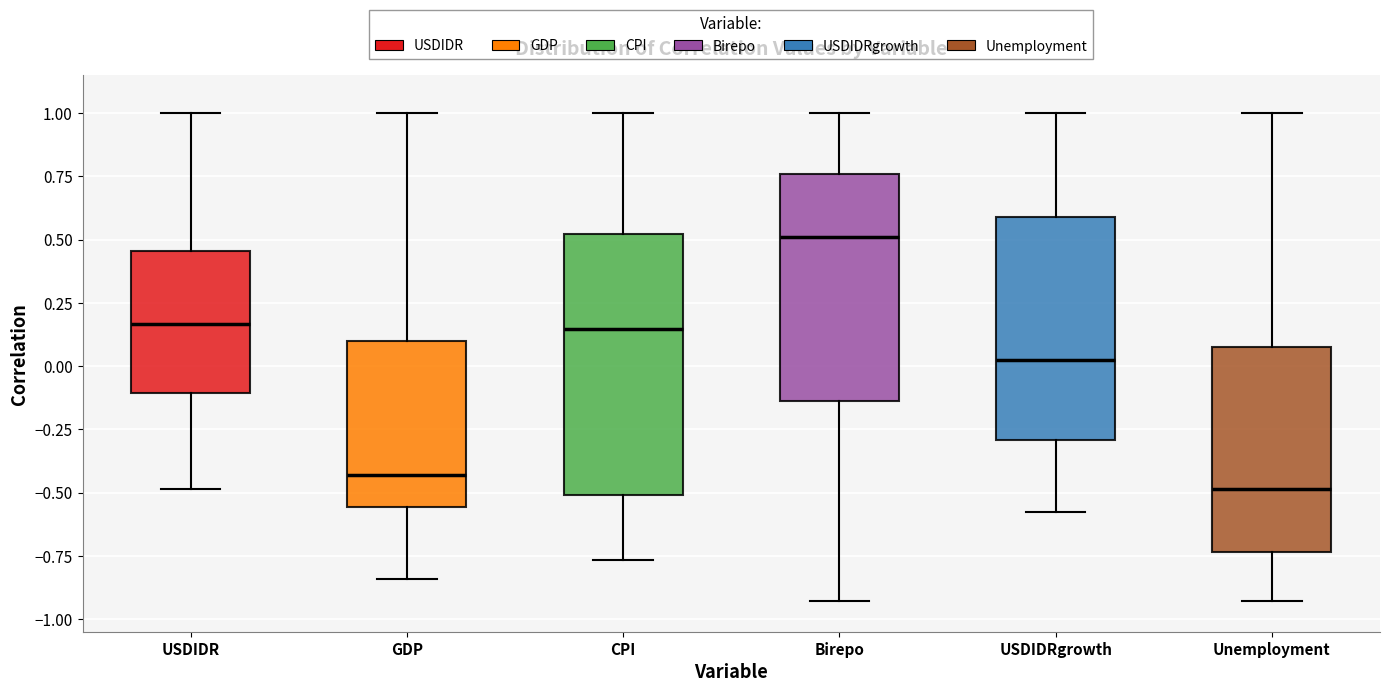

Where does the lower whisker of the box for Birepo end on the y-axis? The values are not printed on the chart, so give them approximately, as read against the axis.

-0.95